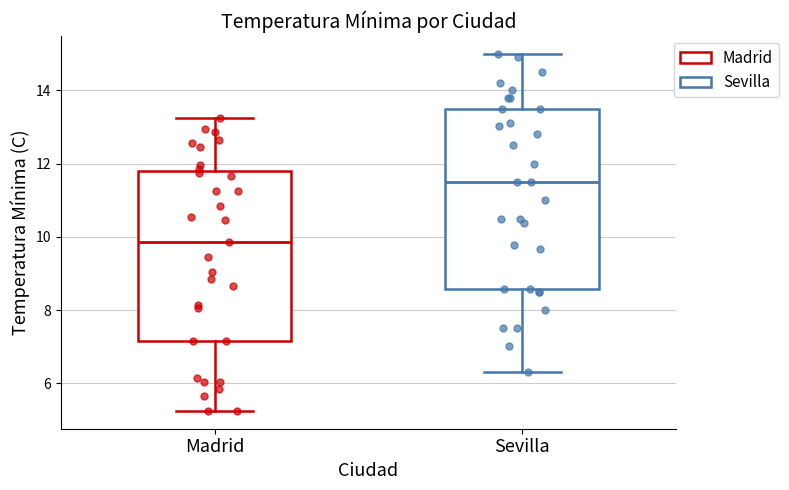

Which box is the tallest, from its lower edge to its upper edge?

Sevilla